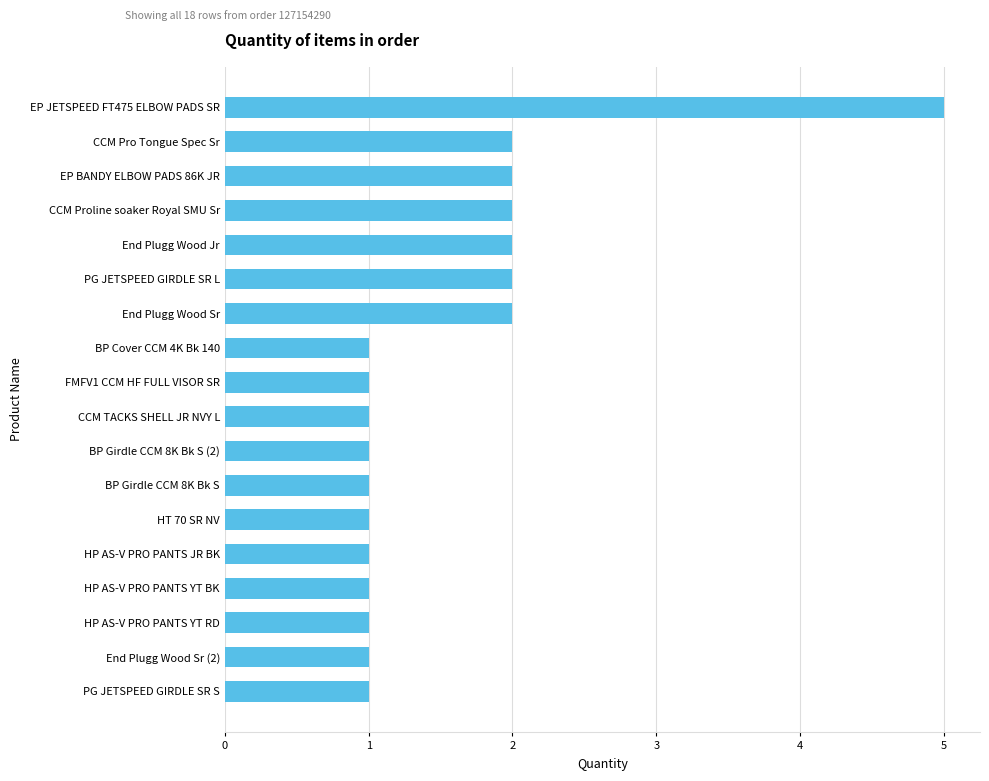

What is the smallest value displayed?

1